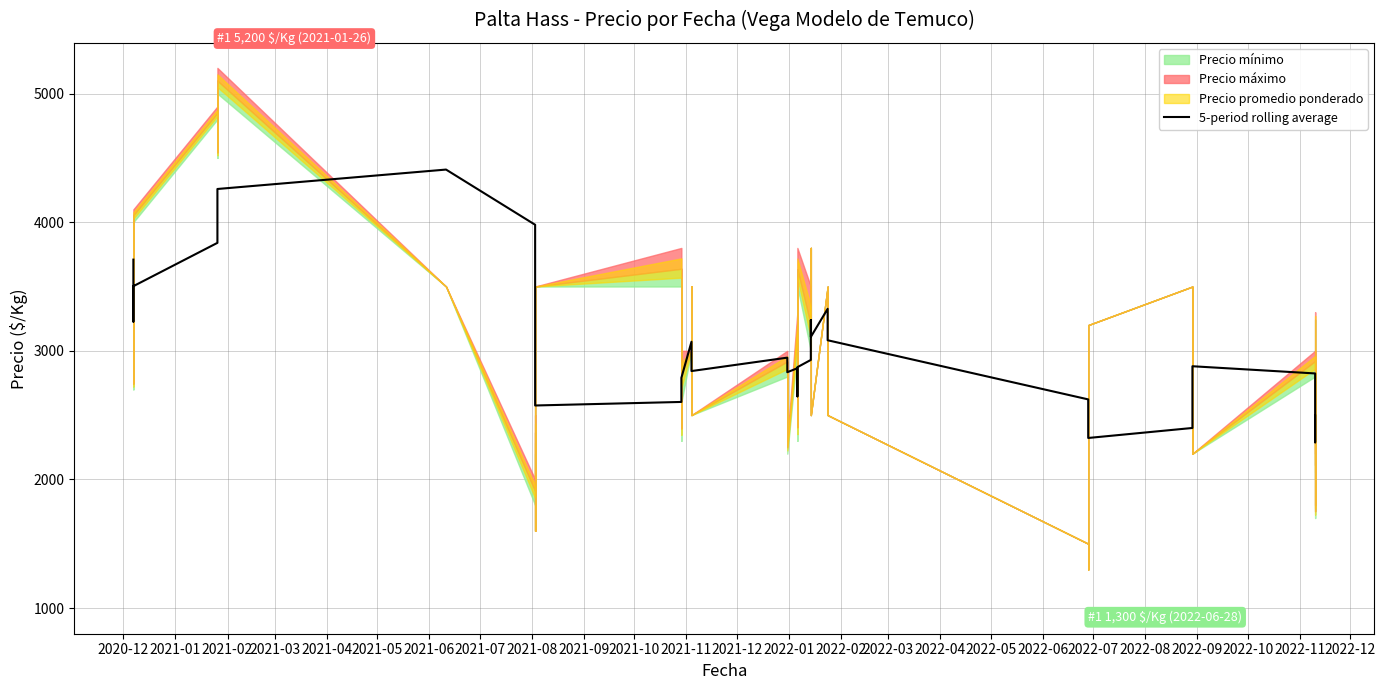

The value at 2022-09 is 754.3. True or false?

False